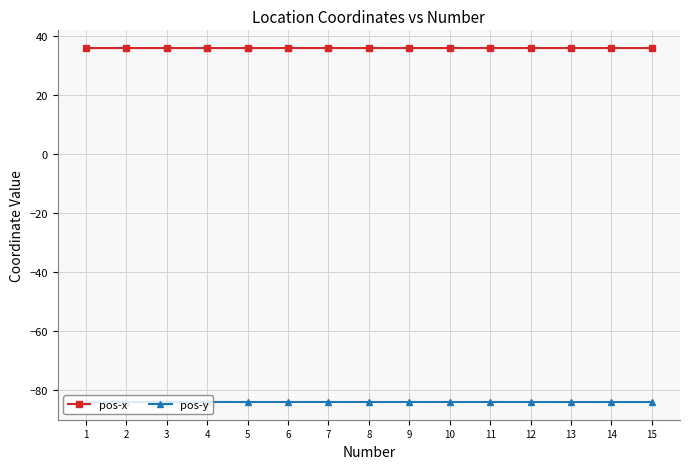

What is the approximate value of pos-x at 3?

36.0